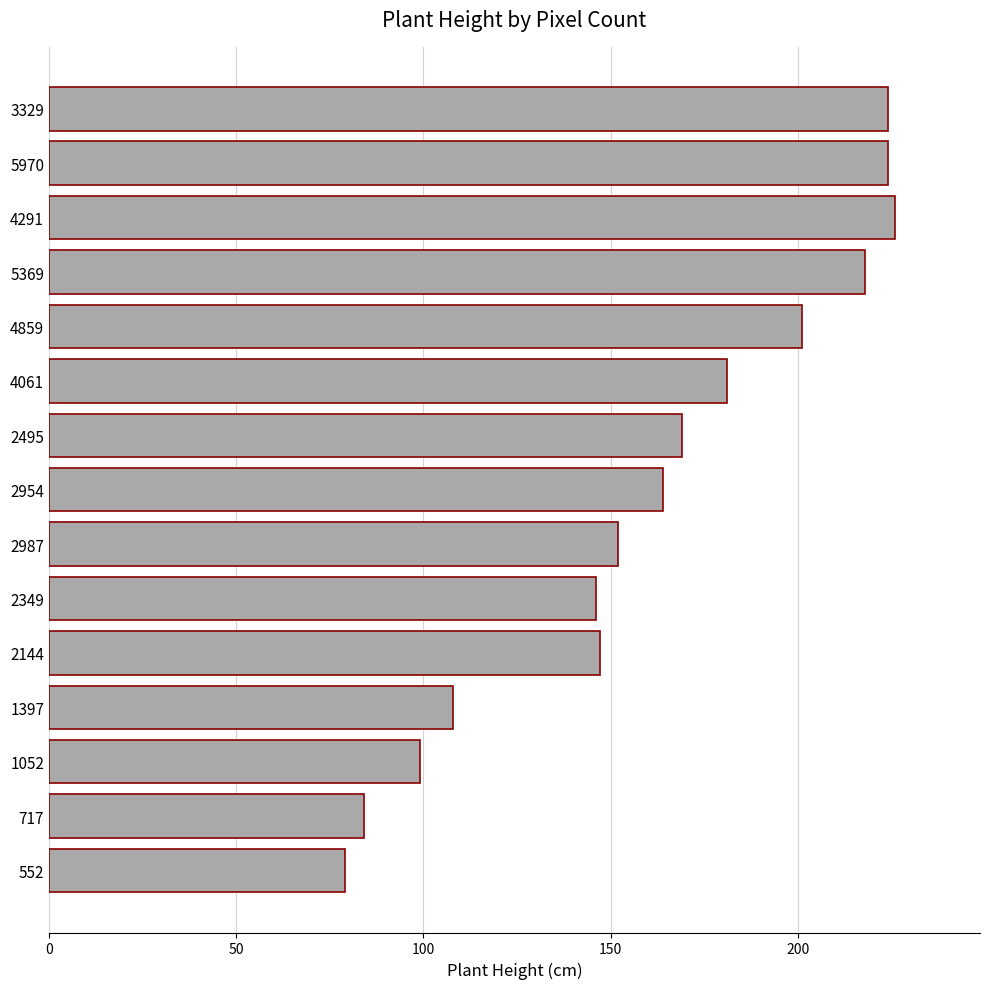

What is the sum of the values at 2349 and 5970?

370